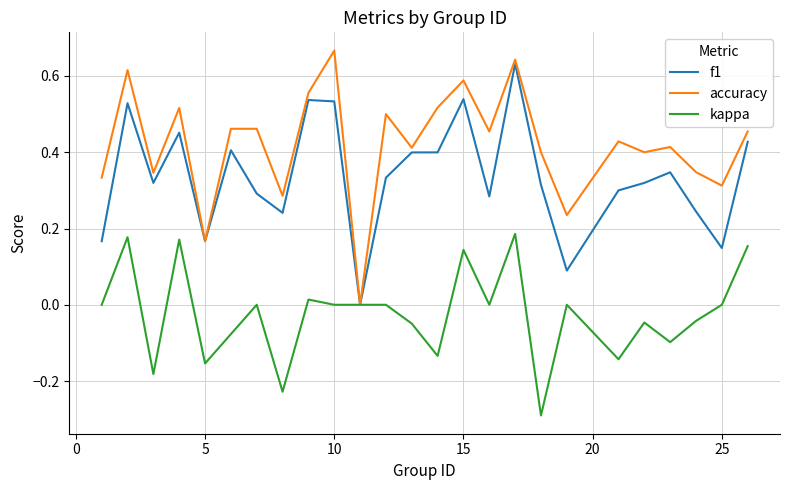

Which series has the widest spread of values?

accuracy